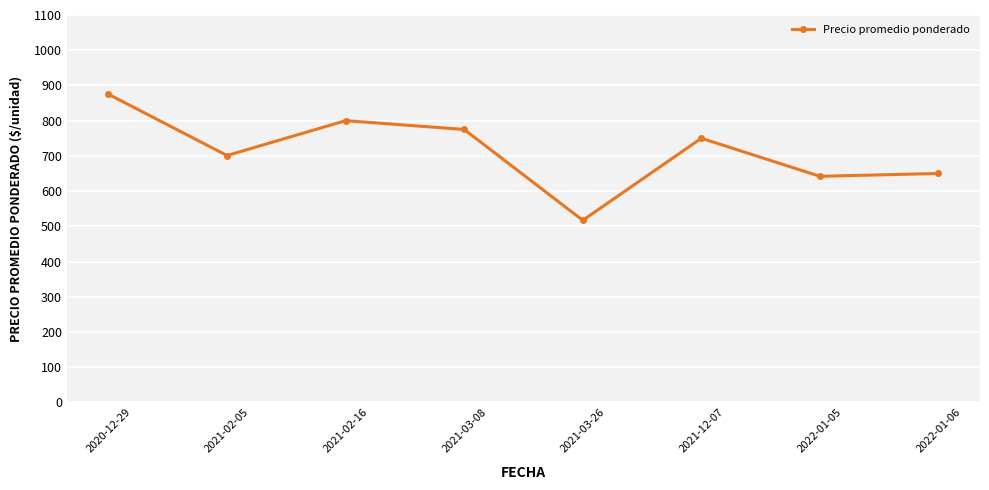

At which category does the chart reach its minimum across all series?

2021-03-26